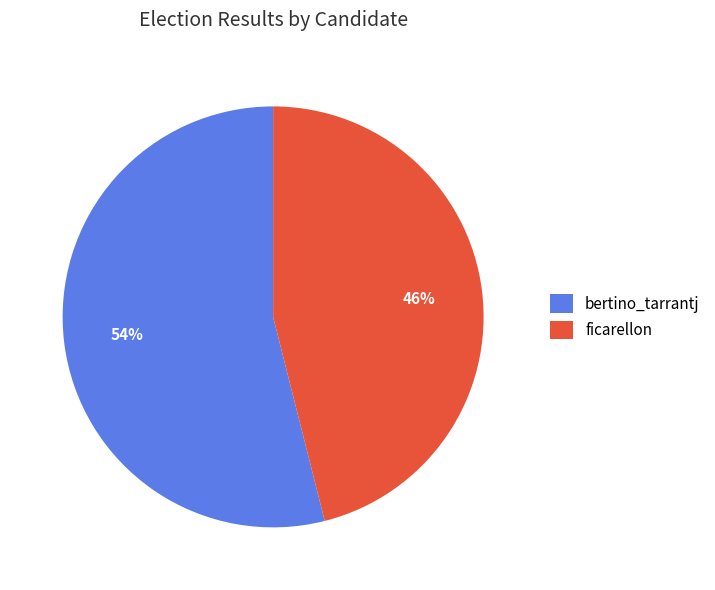

Is there a majority slice in this chart?

Yes